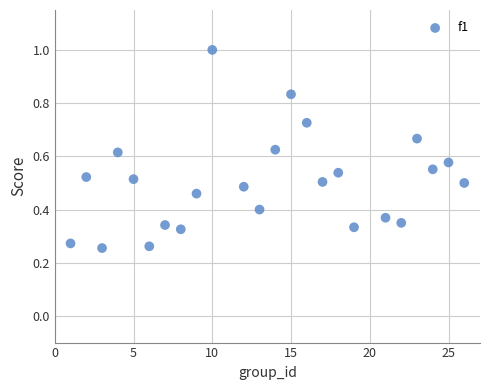

What is the range of X values (max minus min)?

25.0